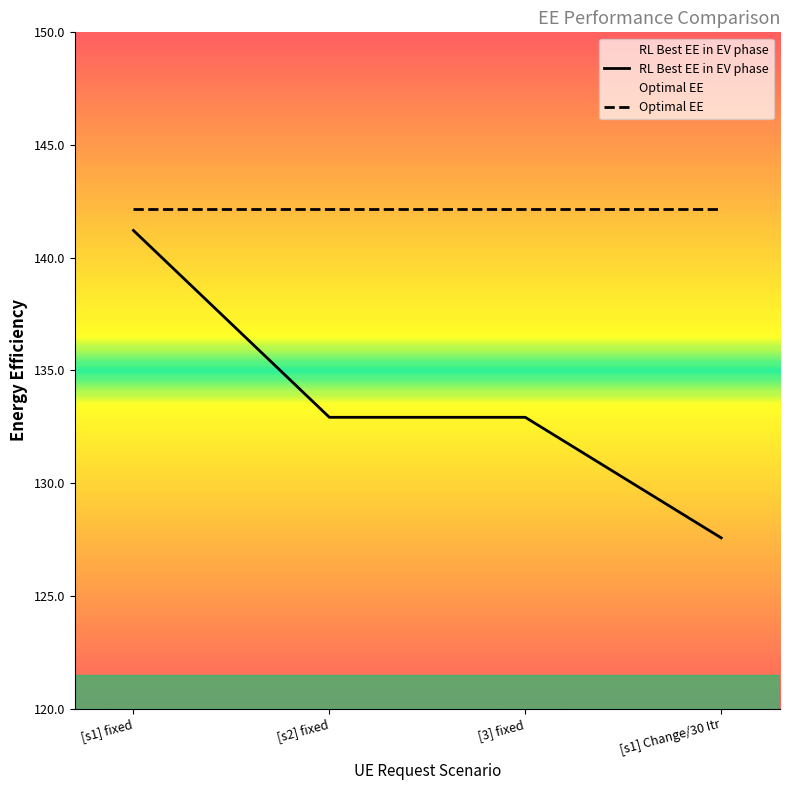

The value of Optimal EE at [s1] Change/30 Itr is 142.2. True or false?

True